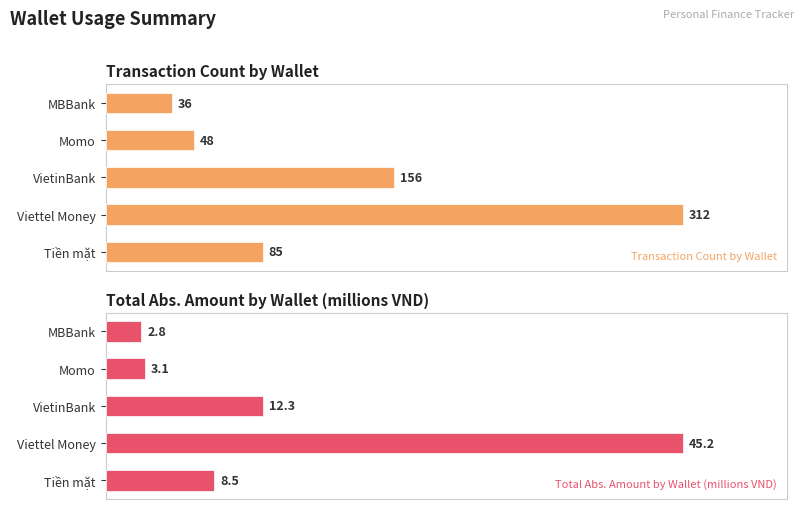

List the series in order of their peak value, lowest first.

Total Abs. Amount by Wallet (millions VND), Transaction Count by Wallet